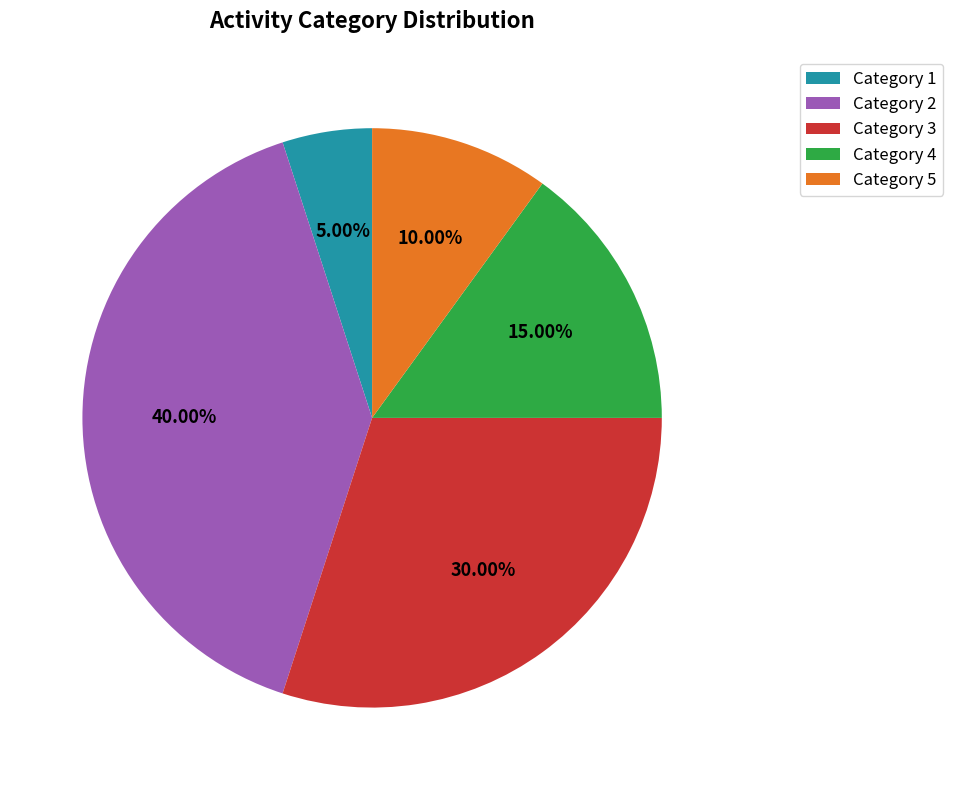

Combined, do Category 1 and Category 5 account for over 50%?

No